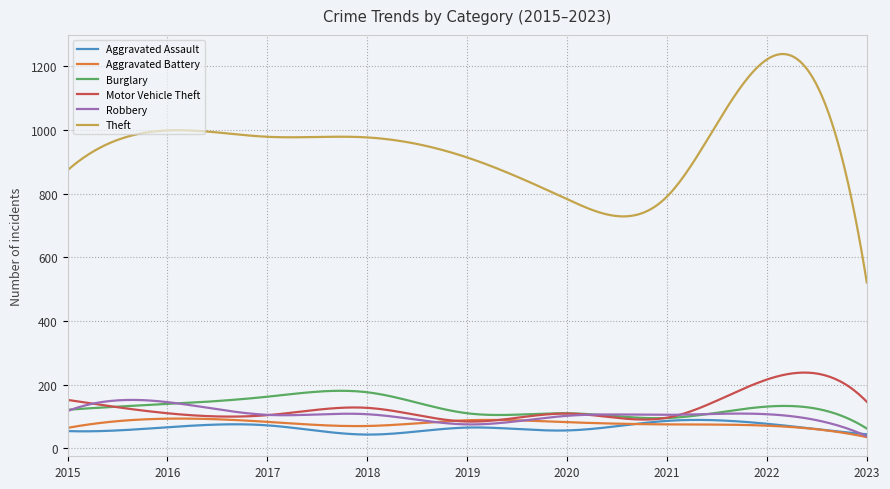

True or false: Burglary and Theft cross at least once.

False